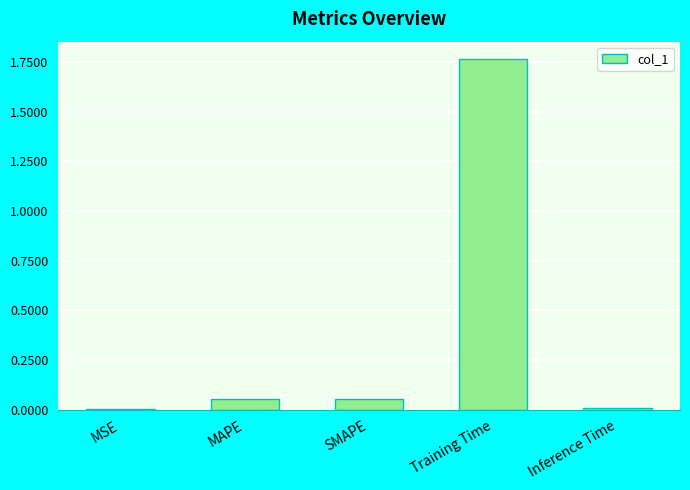

What is the average value?

0.4